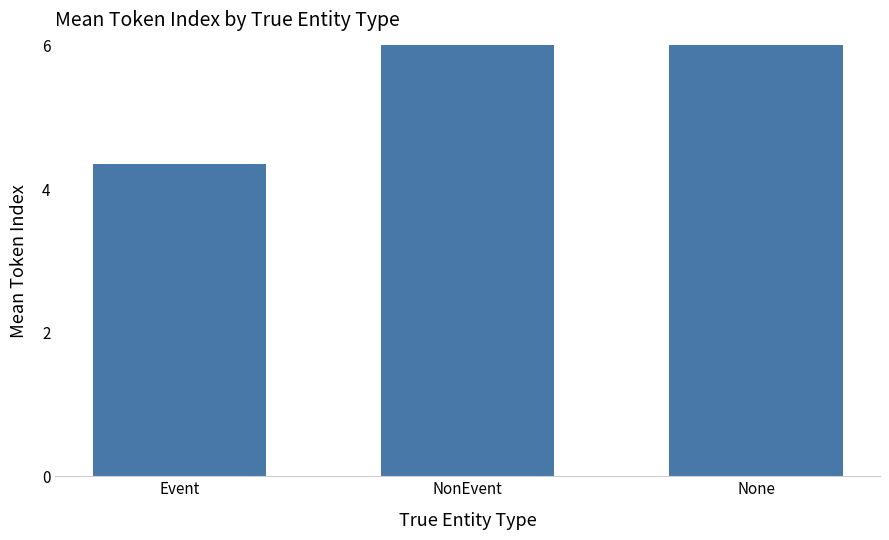

Count the number of values greater than 6.

2